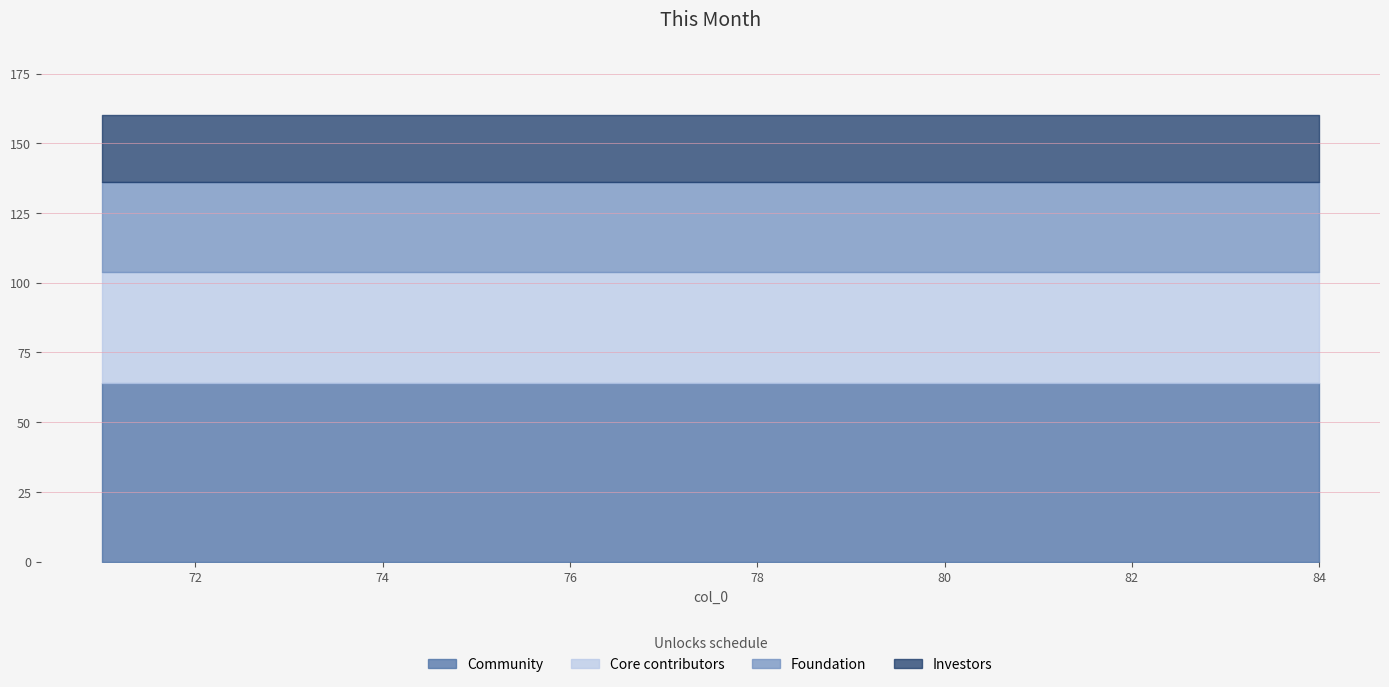

True or false: Investors and Core contributors cross at least once.

False